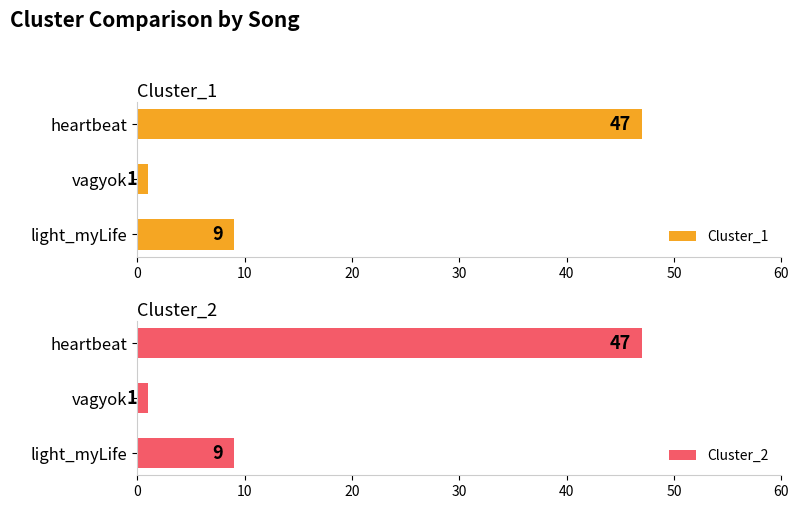

Is it true that Cluster_1 equals 66 at heartbeat?

False